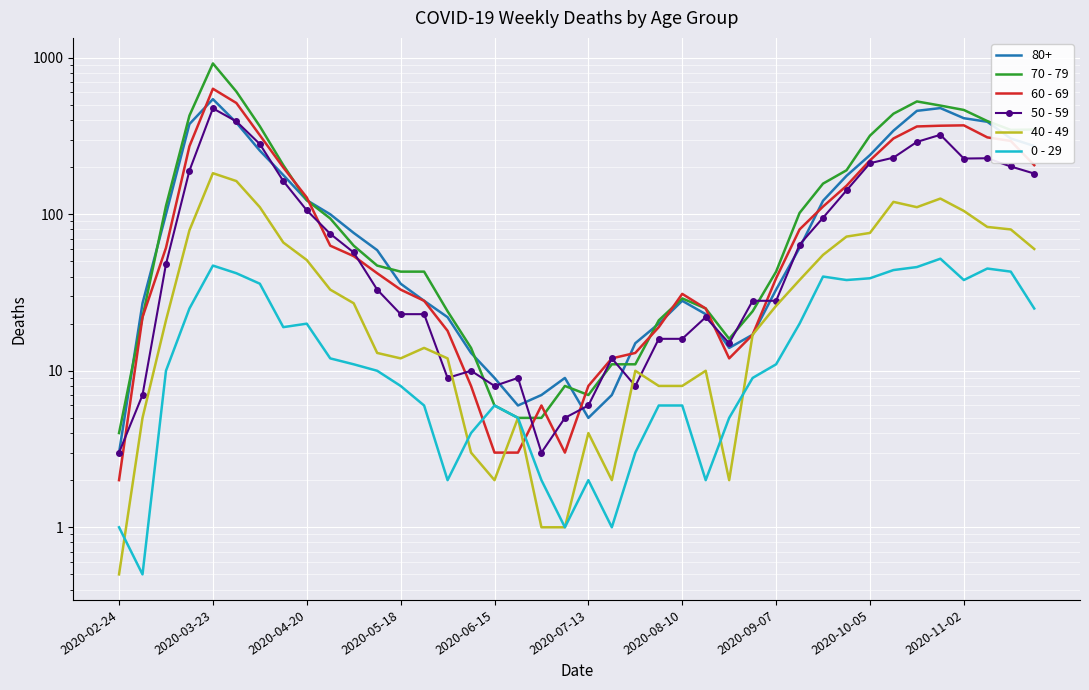

True or false: 70 - 79 has a value of 8.1 at 15.

False